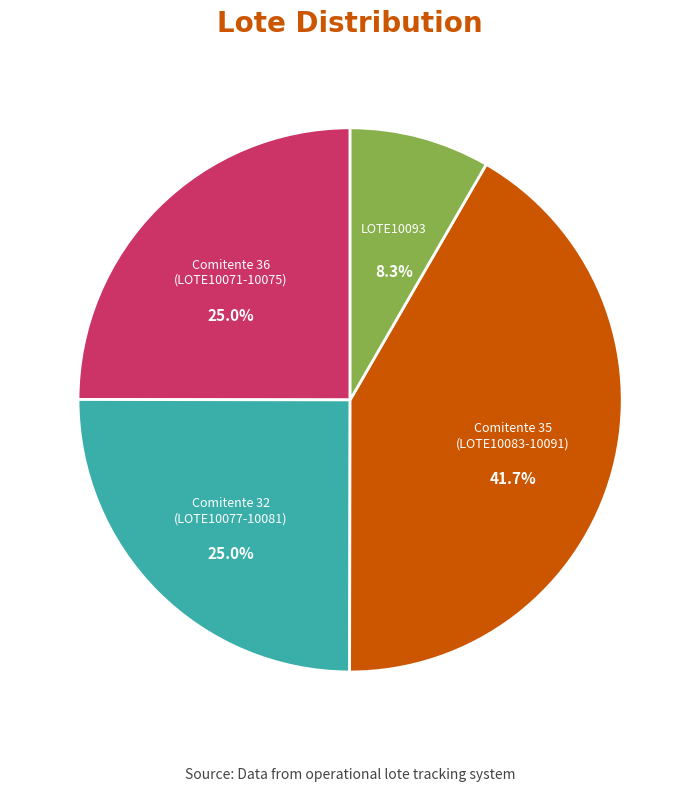

Count the number of slices in the pie.

4